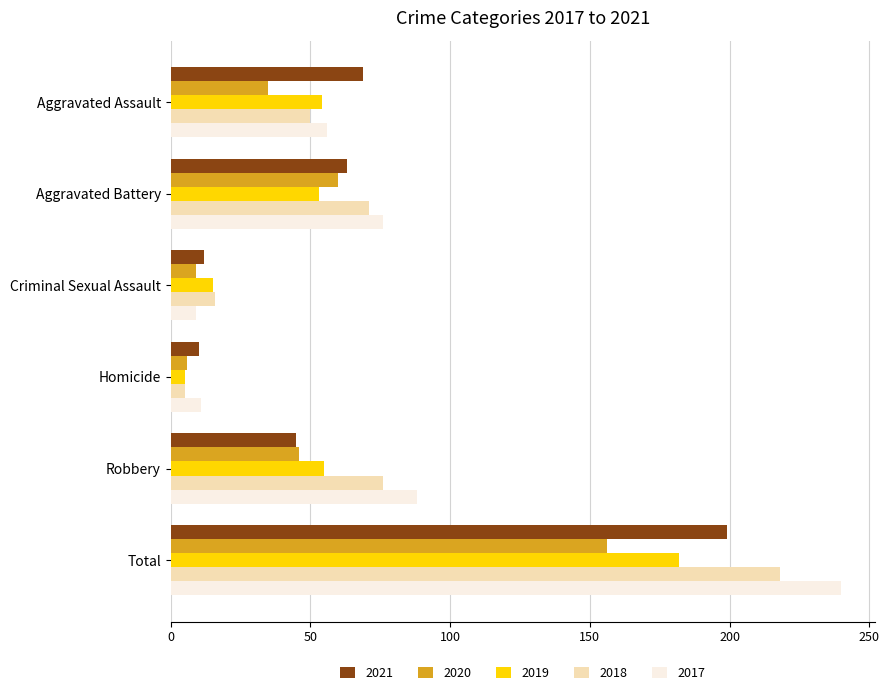

List the series in order of their overall mean, highest first.

2017, 2018, 2021, 2019, 2020